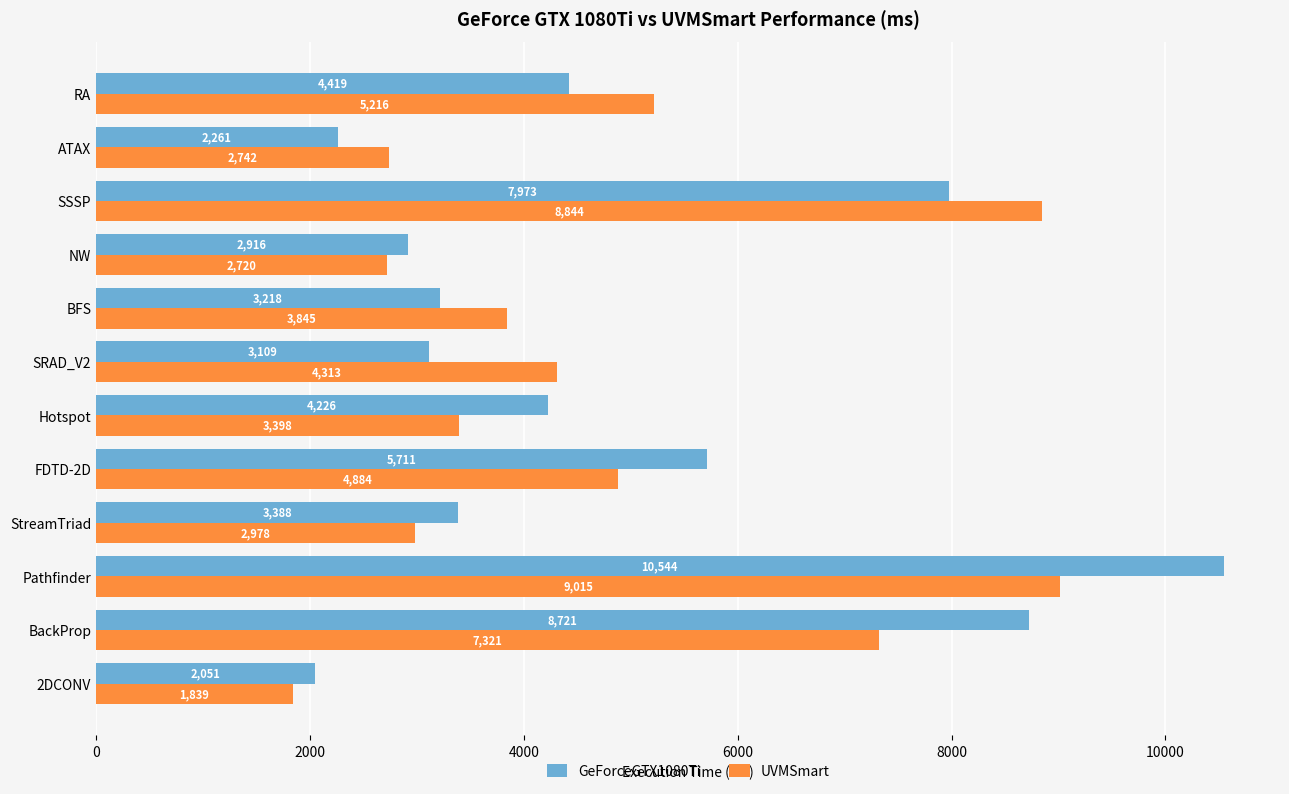

True or false: UVMSmart has a value of 7321.1 at BackProp.

True